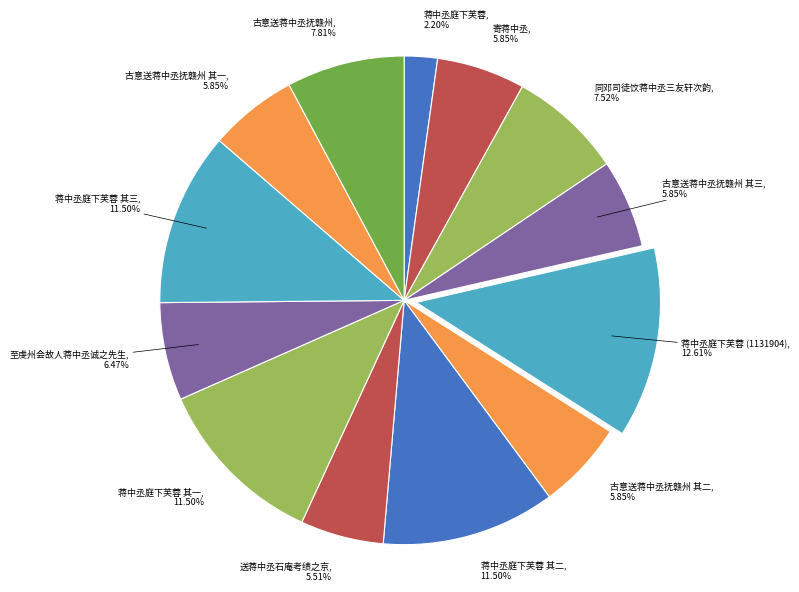

What is the ratio of the value at 古意送蒋中丞抚赣州 to the value at 古意送蒋中丞抚赣州 其二?

1.3